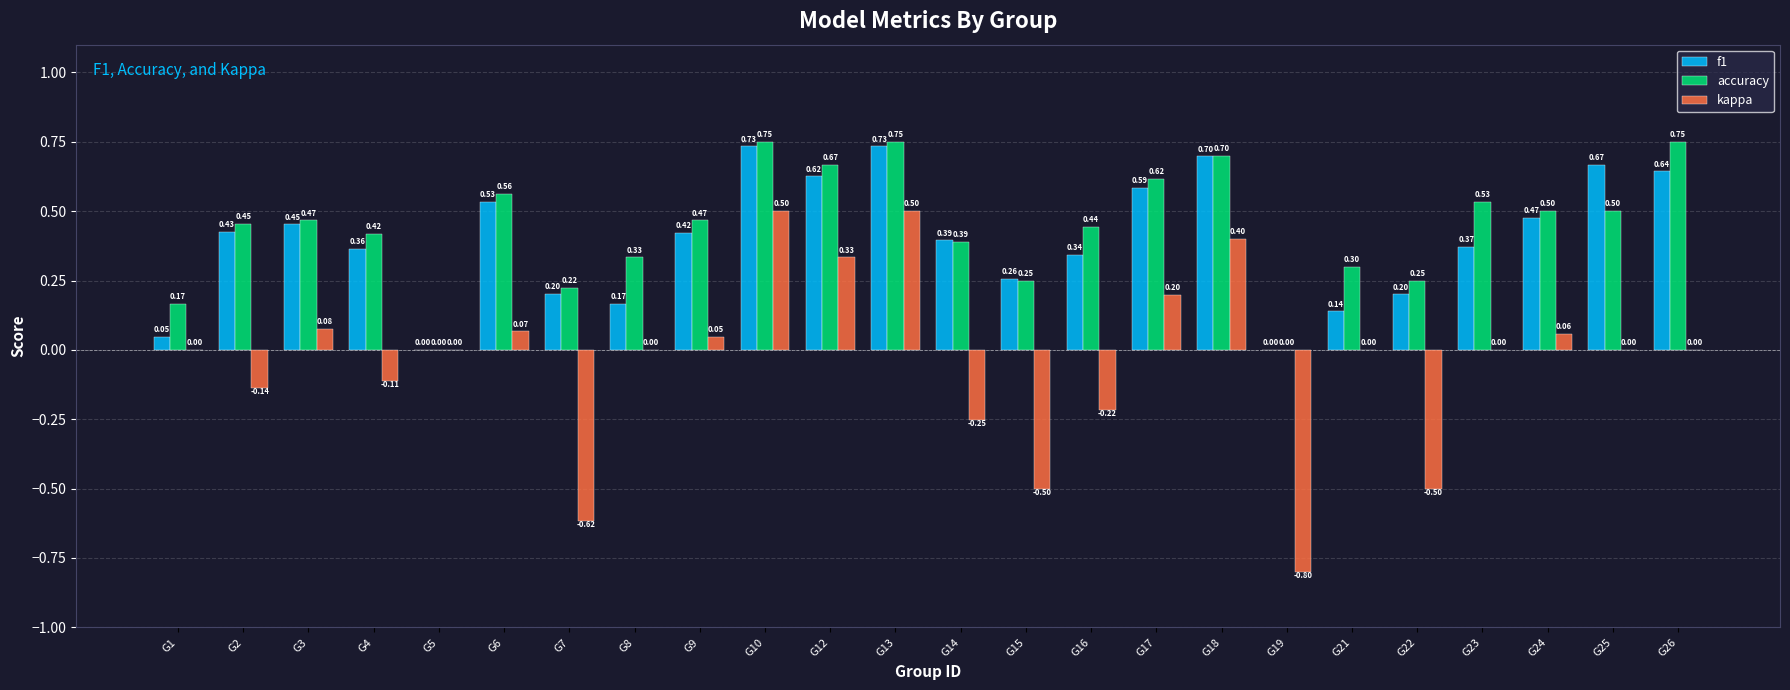

Is the value of accuracy at G6 greater than the value of f1 at G8?

Yes